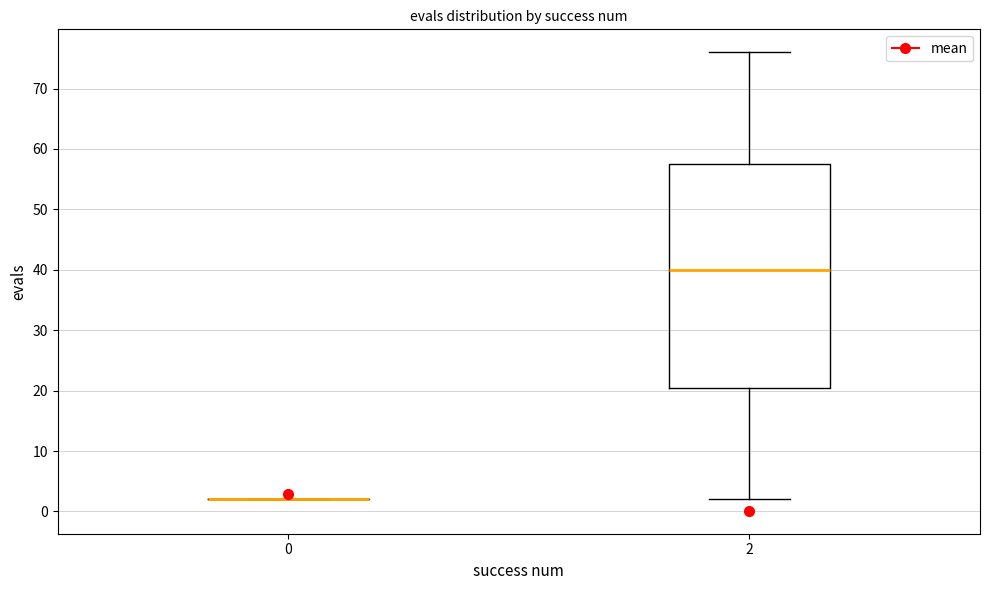

Which box is the tallest, from its lower edge to its upper edge?

2